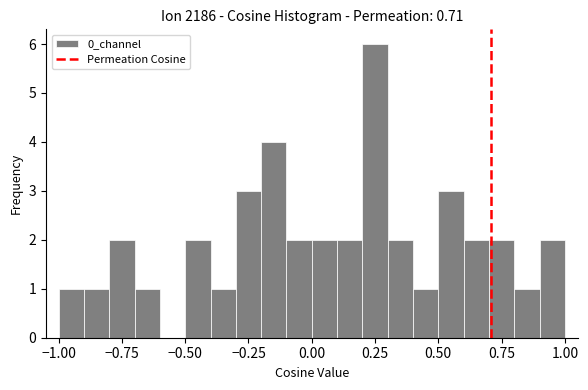

Around what value on the x-axis is the tallest bar? Give the approximate position of its centre, as read against the axis.

0.25